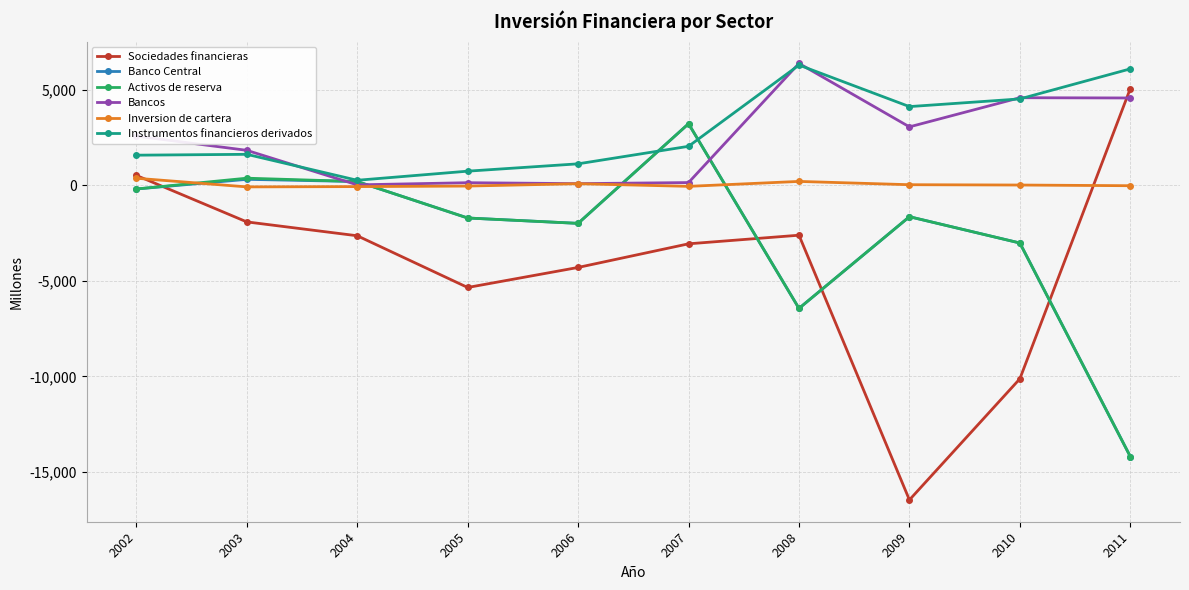

At which label is Sociedades financieras closest to -5704?

2005